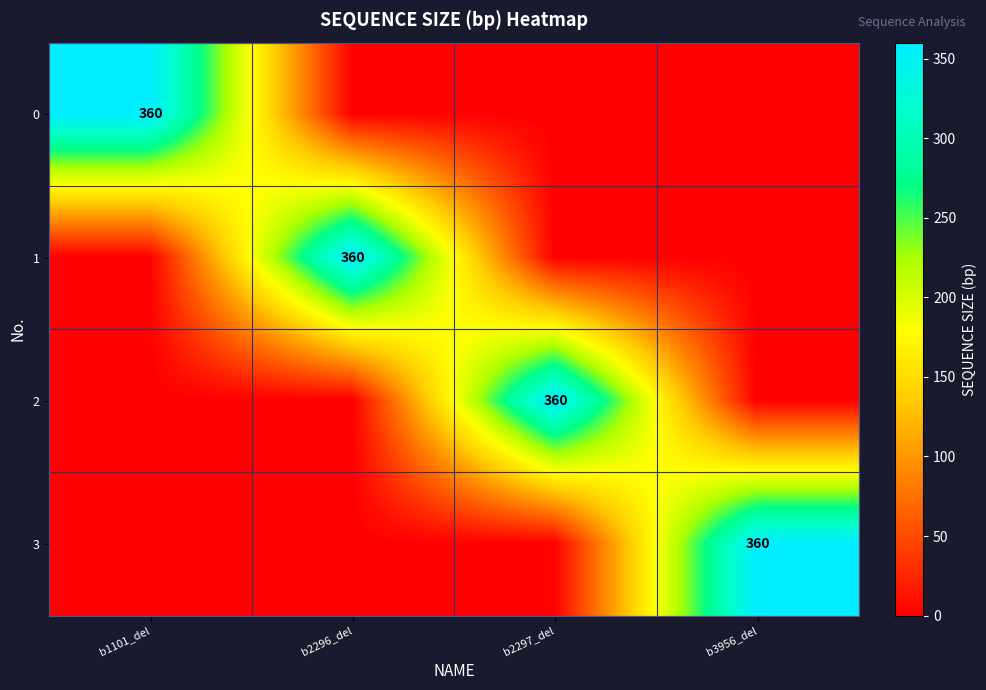

The value of 3 at b3956_del is 92. True or false?

False